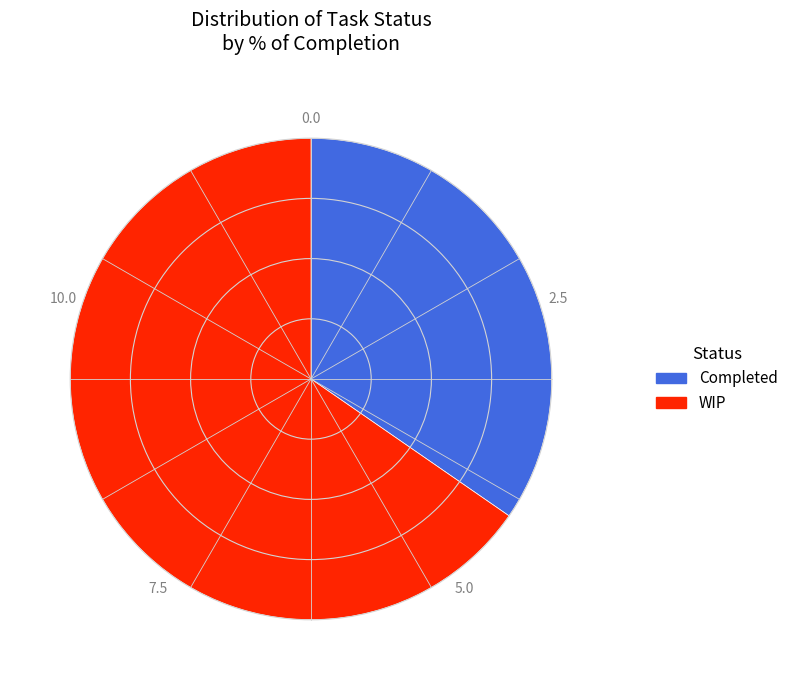

Which slice is the largest?

WIP